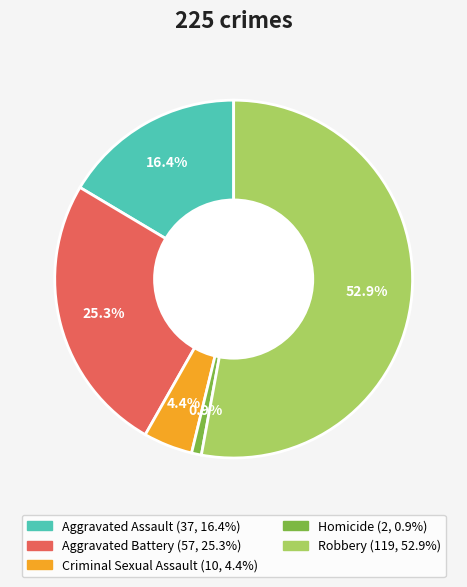

Which has a higher value, Homicide or Criminal Sexual Assault?

Criminal Sexual Assault